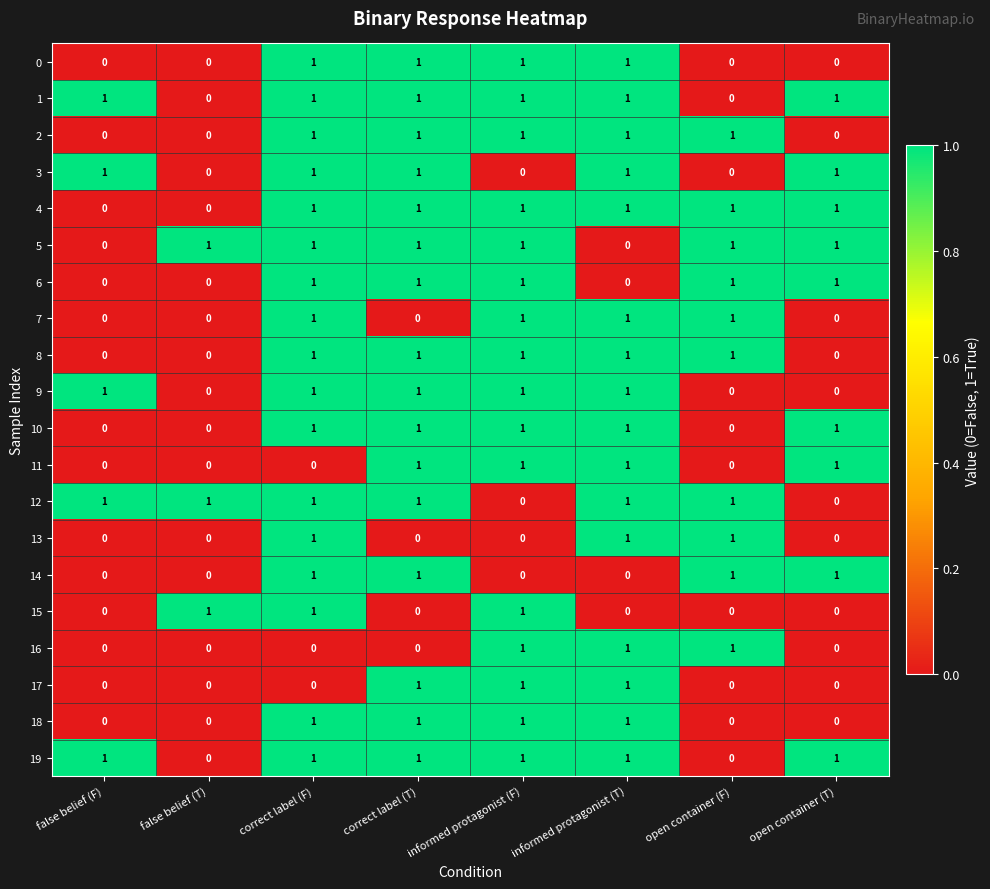

What is the sum of all 5 values?

6